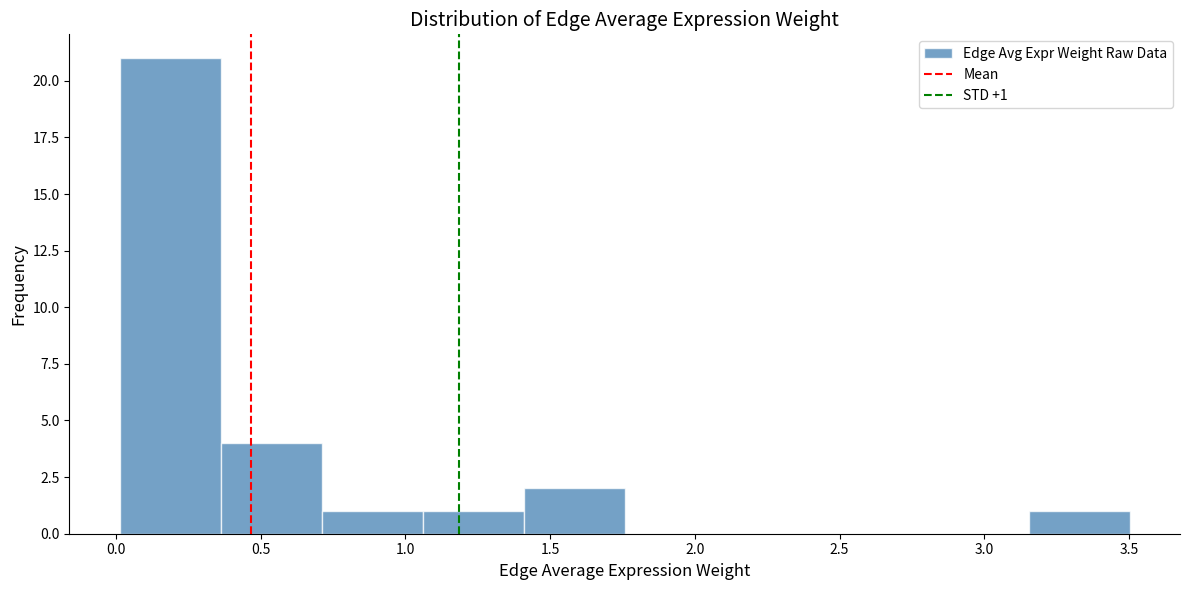

Over which range of the x-axis is the bar tallest?

0.00 to 0.35